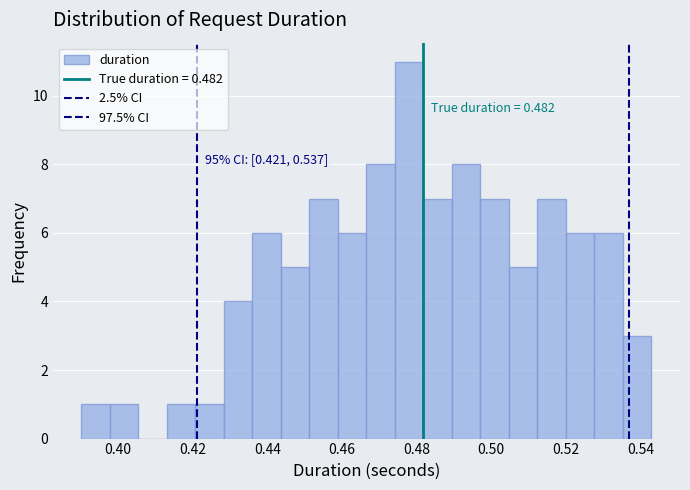

Read against the x-axis, roughly where is the centre of the tallest bar?

0.478